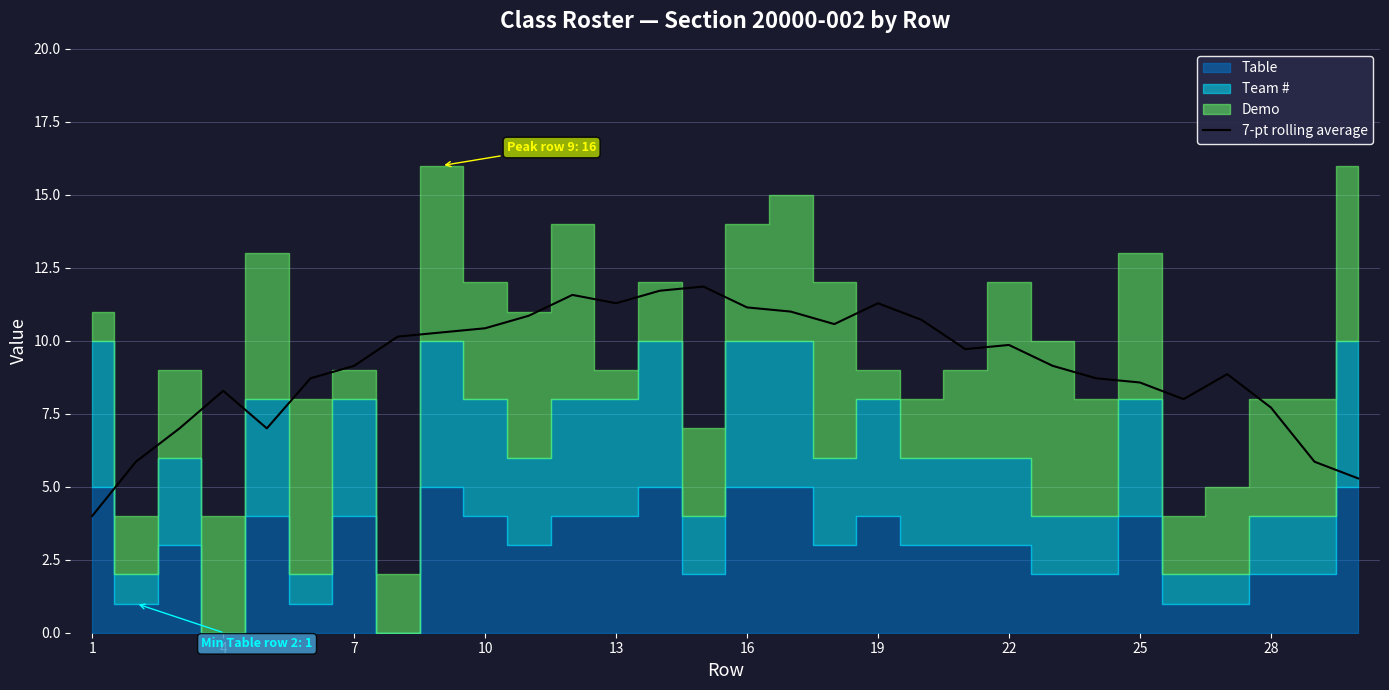

How many lines are shown in the chart?

1